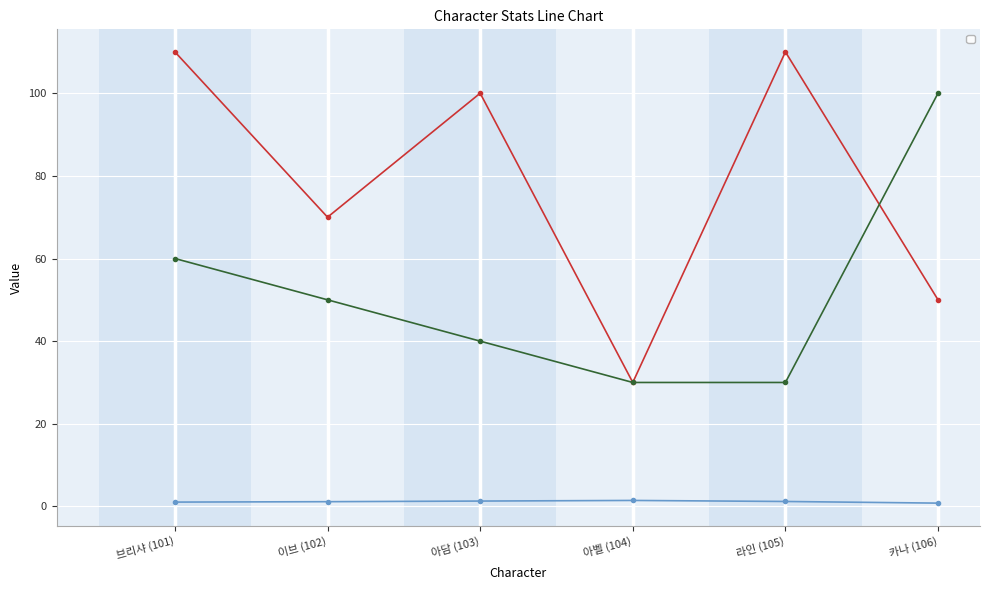

What position from the left is 라인 (105)?

5